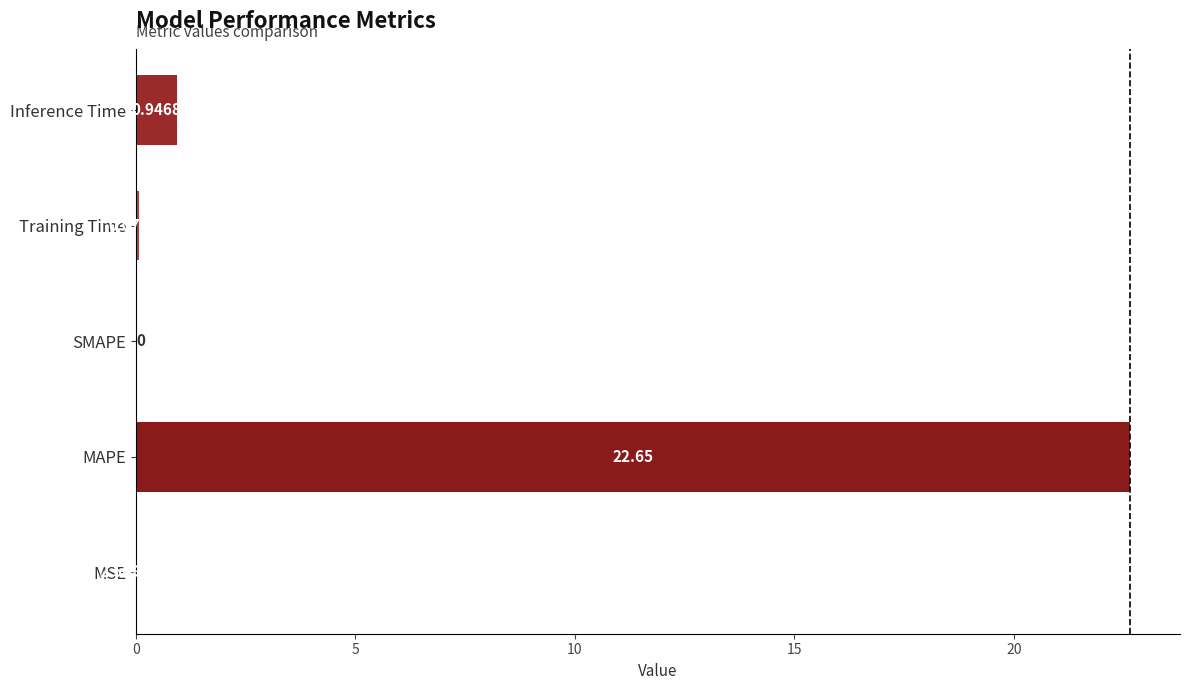

At which label is the value closest to 11?

Inference Time